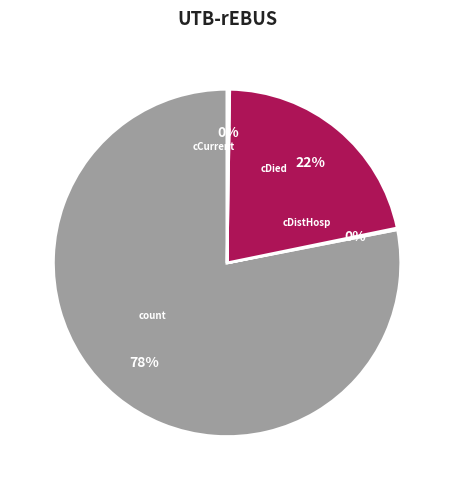

To the nearest percent, what is the average slice percentage?

25%